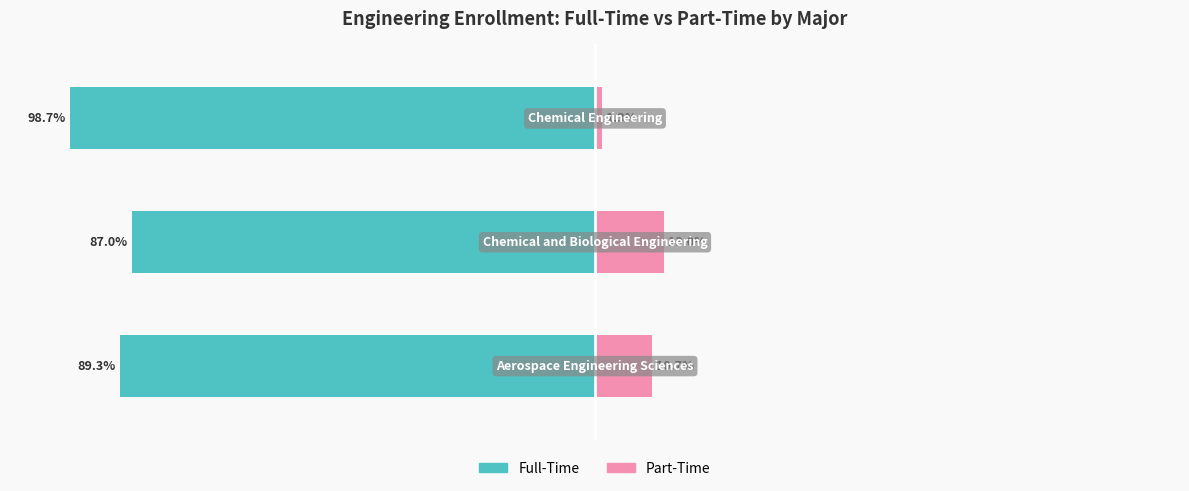

Reading left to right, list all the values displayed in this chart.

Full-Time: -89.3	-87.0	-98.7
Part-Time: 10.7	13.0	1.3